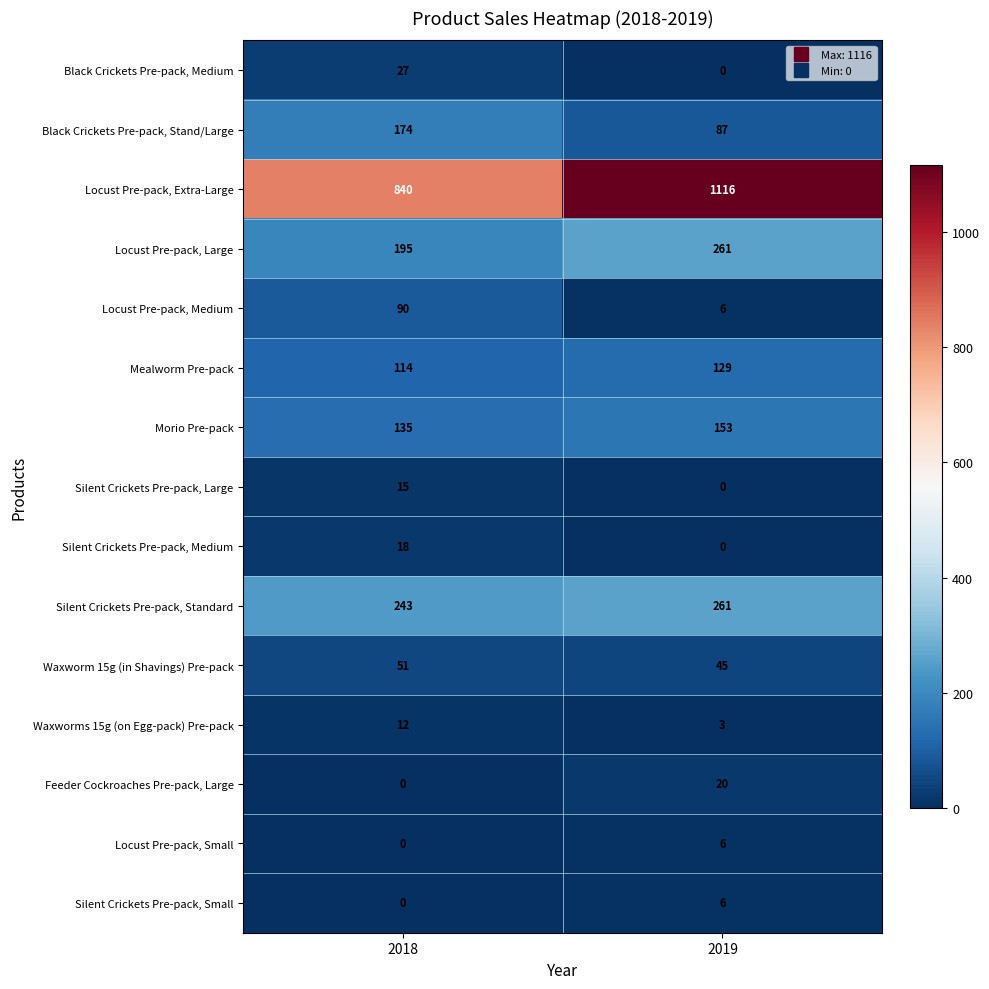

Which series has the largest total across all categories?

Locust Pre-pack, Extra-Large